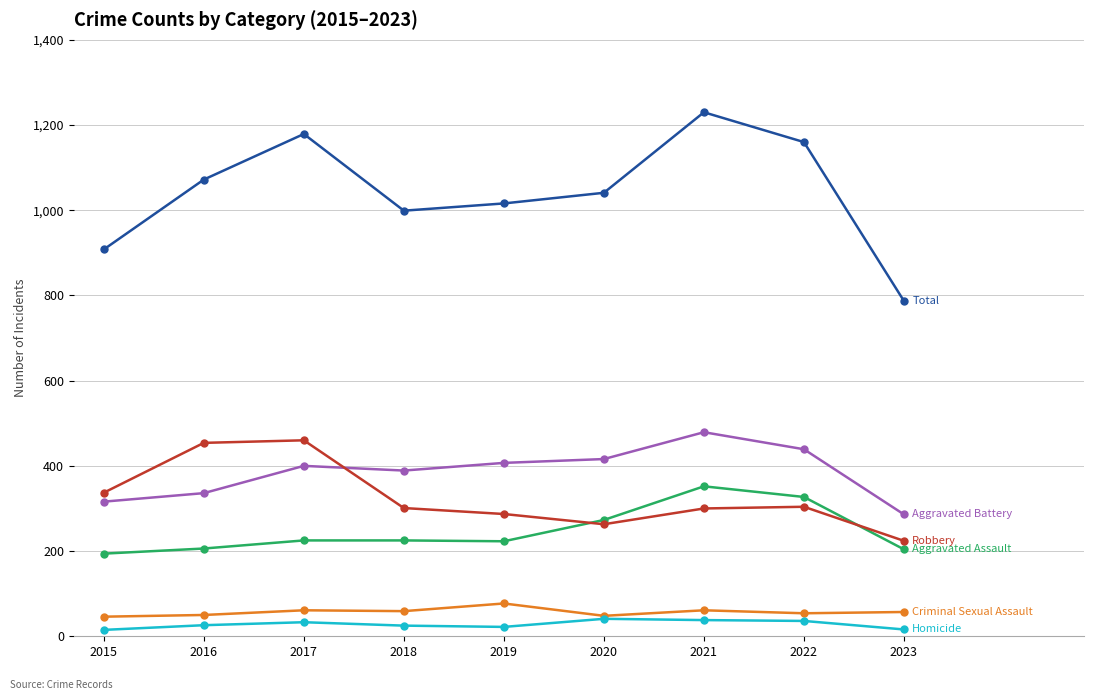

What is the spread (max minus min) of values at 2017?

1146